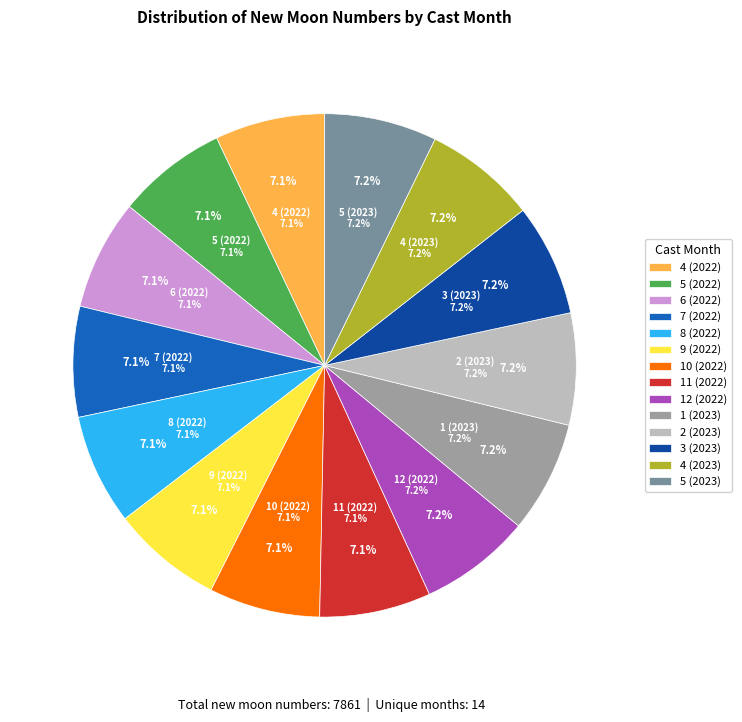

How many segments does this pie chart have?

14